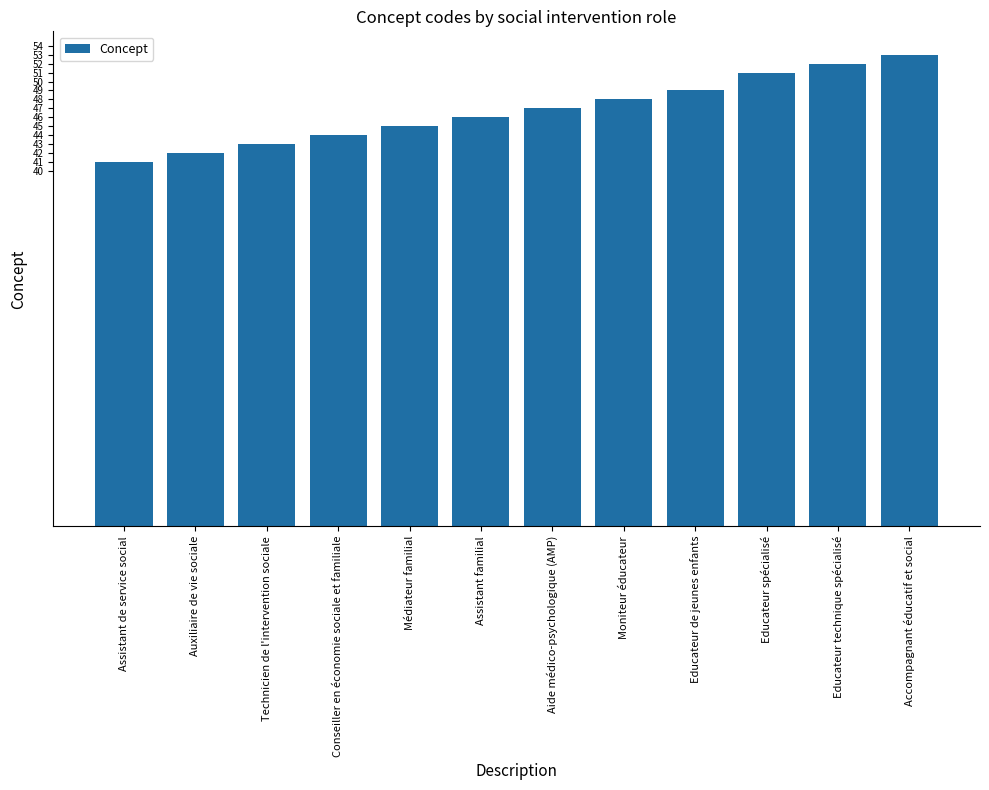

What is the average value?

47